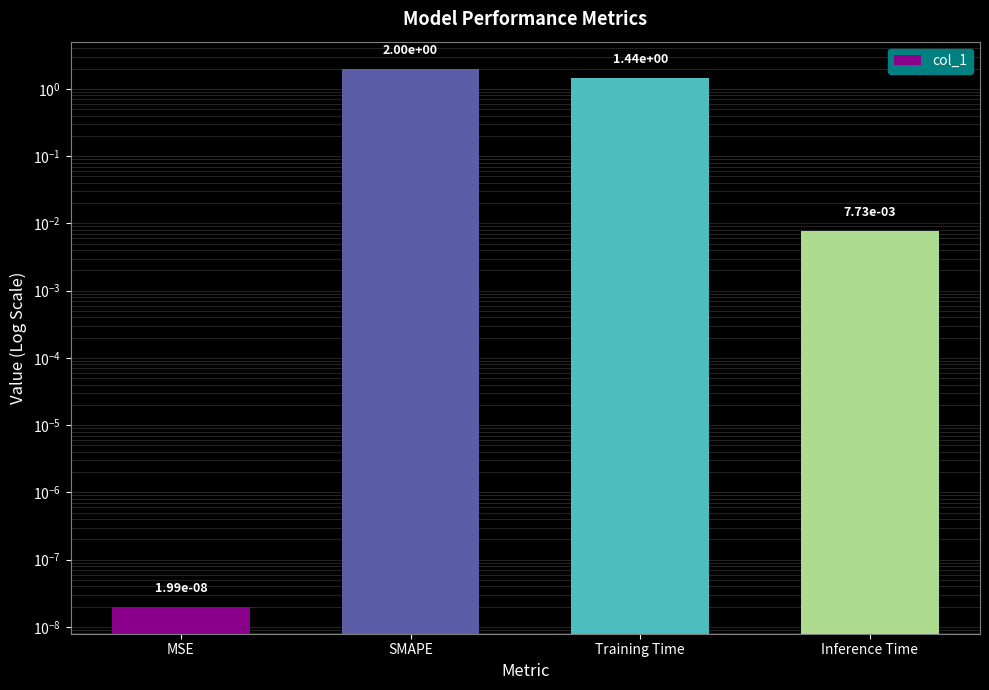

How many bars are there in total?

4